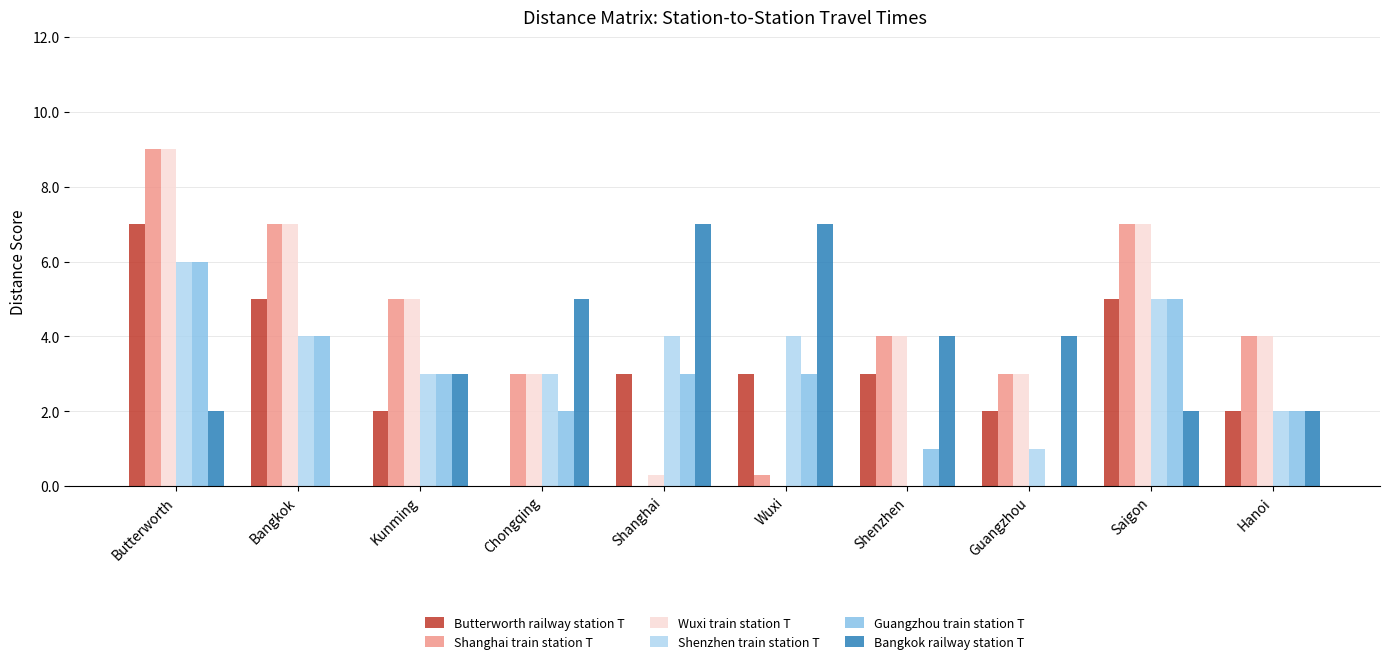

Where does the Wuxi train station T series first go above 4?

Butterworth